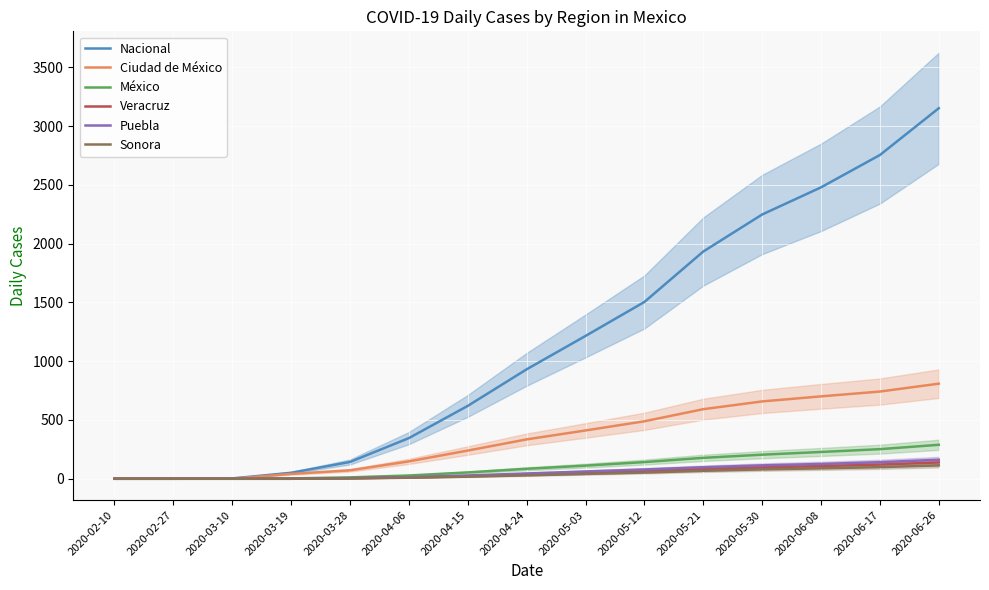

What is the sum of the México values at 2020-05-21 and 2020-04-06?

206